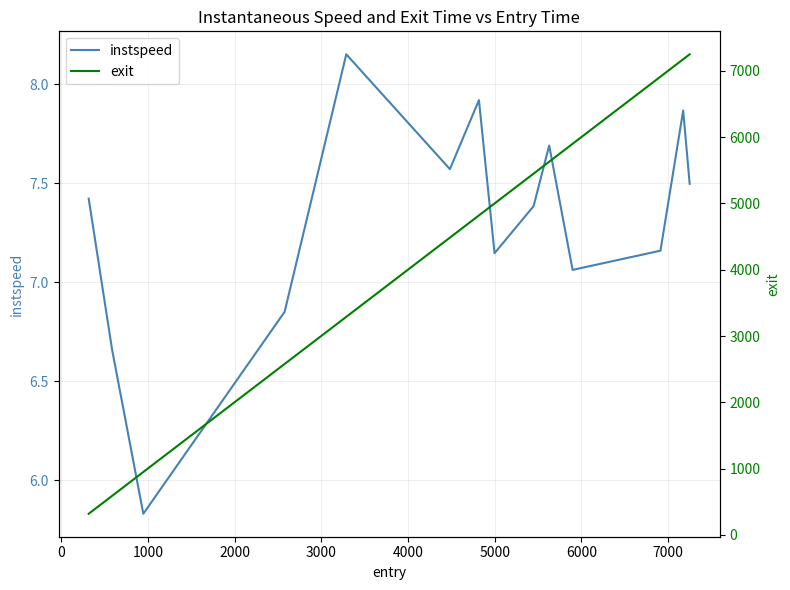

What is the difference between the maximum and second lowest values in the instspeed series?

1.5